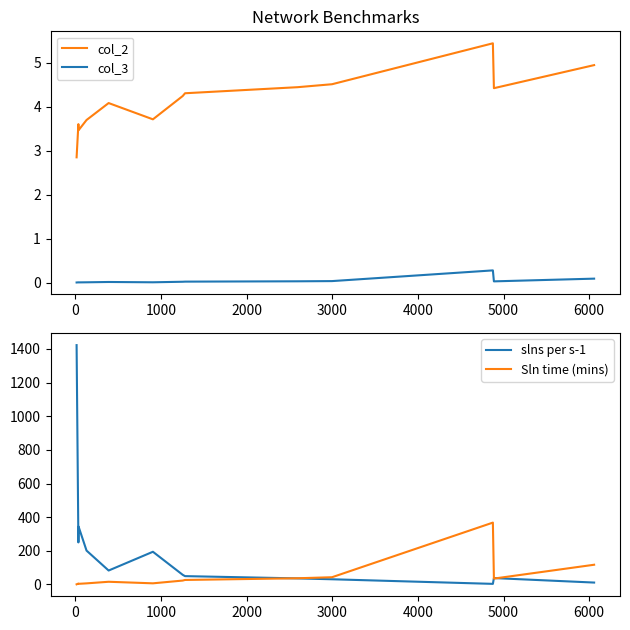

True or false: col_3 and Sln time (mins) intersect in this chart.

False